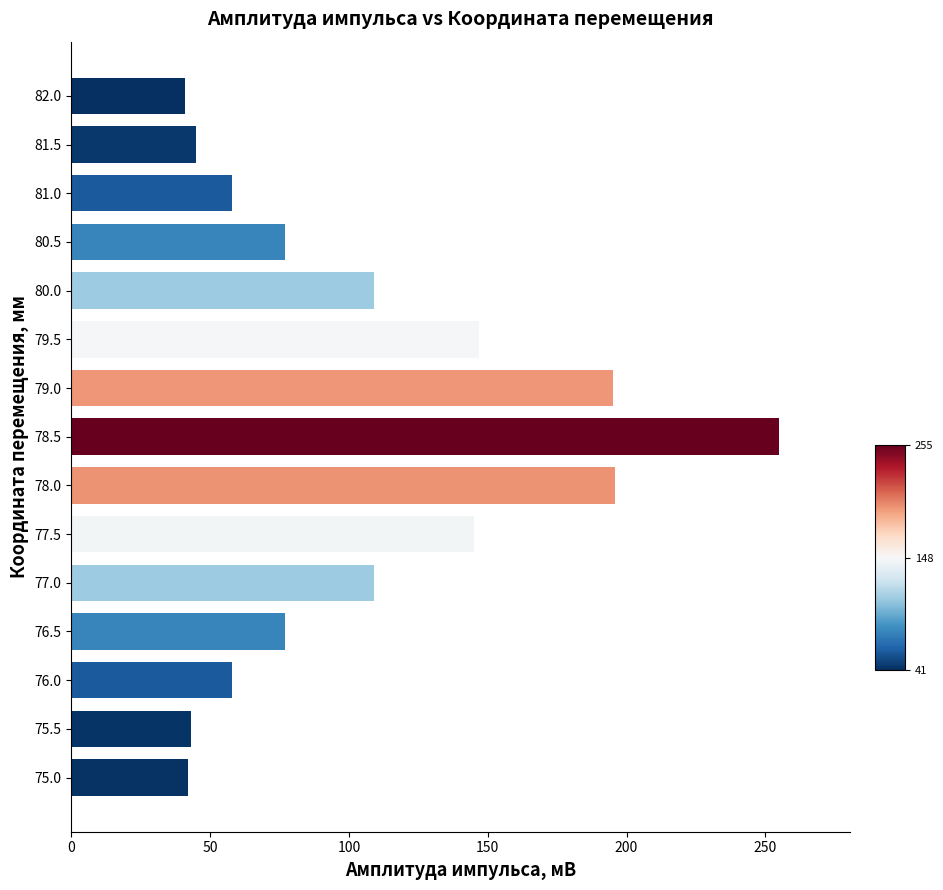

Which label corresponds to the largest value in the chart?

78.5